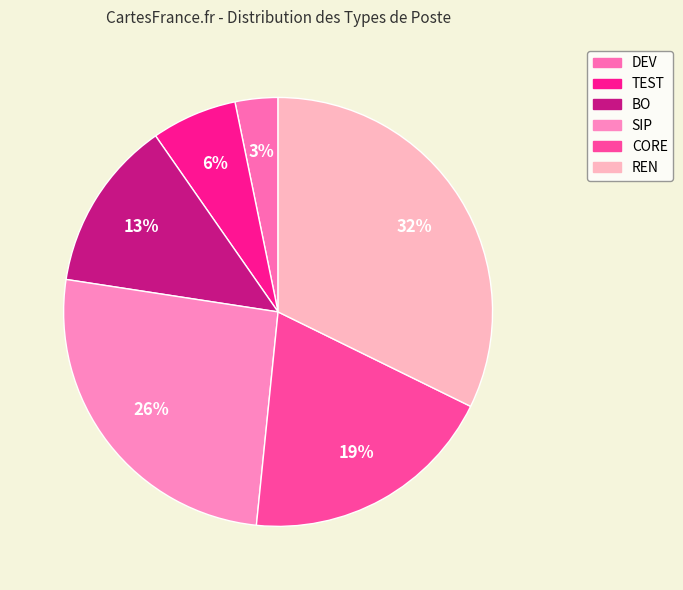

How many slices are in this pie chart?

6